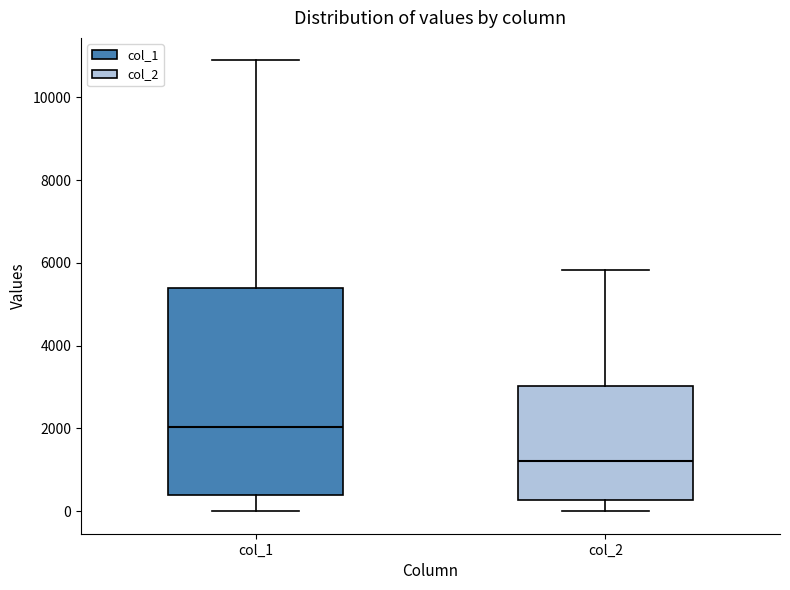

Reading left to right, read every box against the y-axis: the position of its median line, the range the box covers, and the ends of its whiskers. The values are not printed on the chart, so give them approximately, as read against the axis.

col_1: median 2000, box 400 to 5400, whiskers 0 to 10800
col_2: median 1200, box 200 to 3000, whiskers 0 to 5800